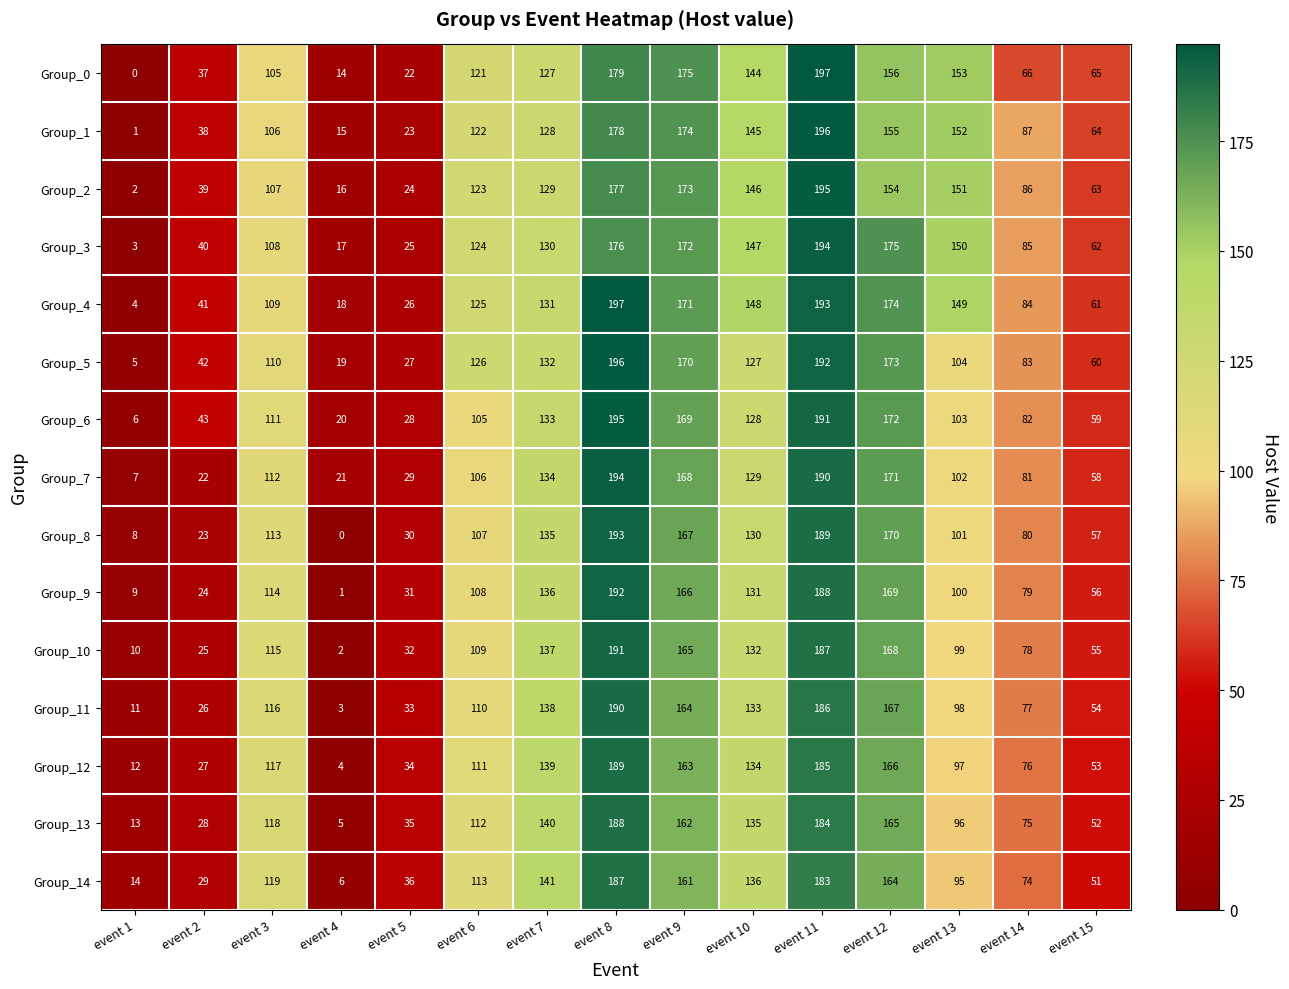

What value does the Group_8 series have at event 7, to the nearest 10?

140